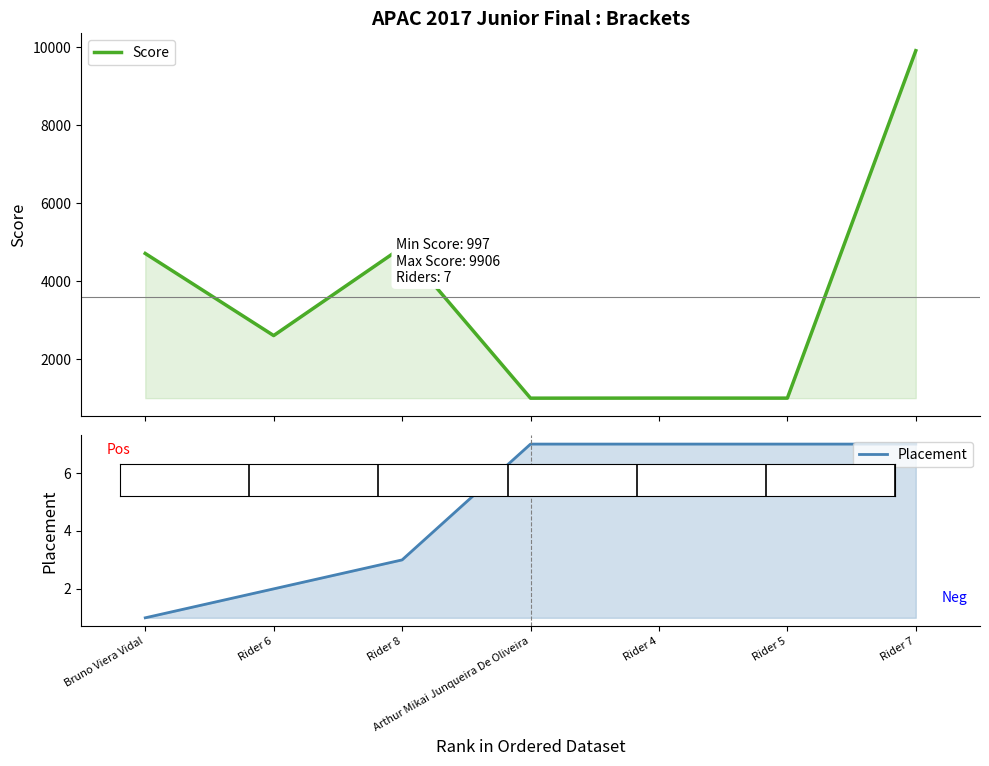

What is the difference between the second highest and second lowest values in the Placement series?

5